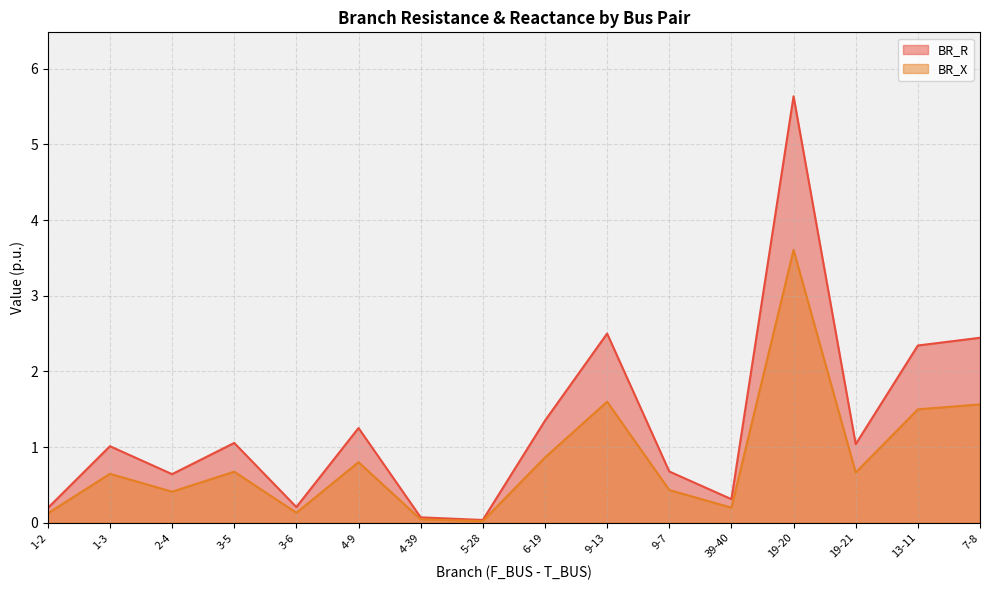

What is the value of the BR_R point at the 7th from the left?

0.1